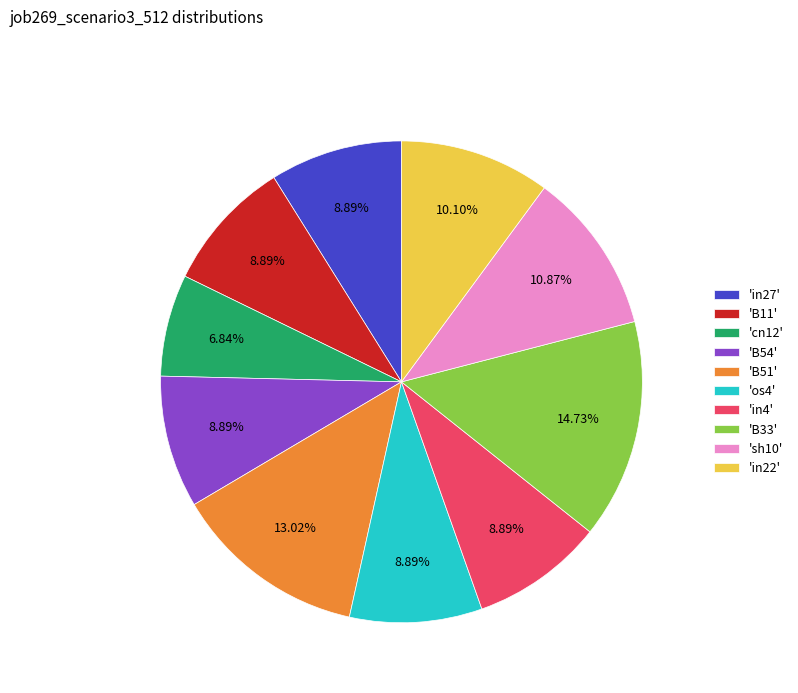

Combined, do 'B33' and 'in22' account for over 50%?

No